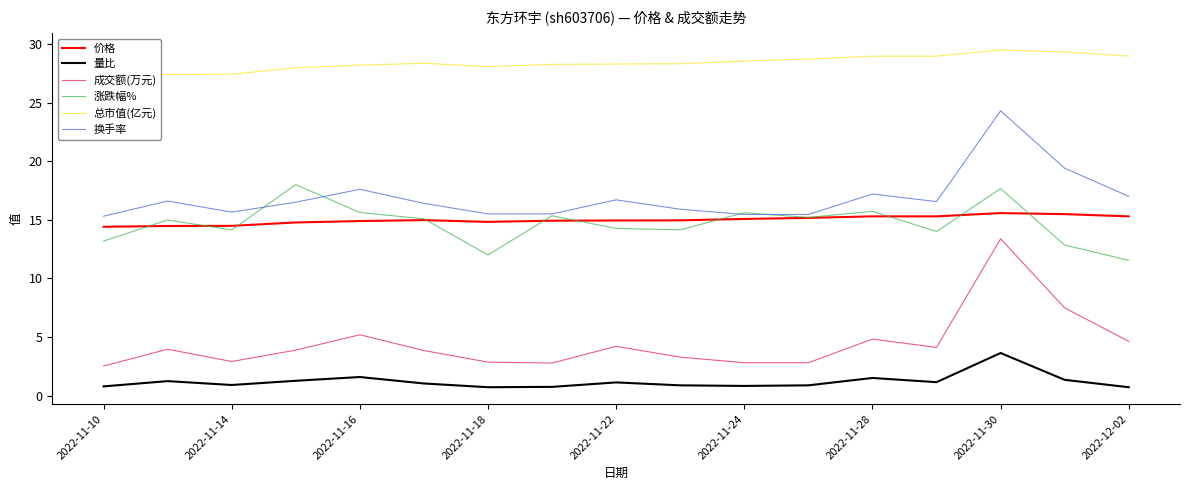

What is the maximum value for 价格?

15.6